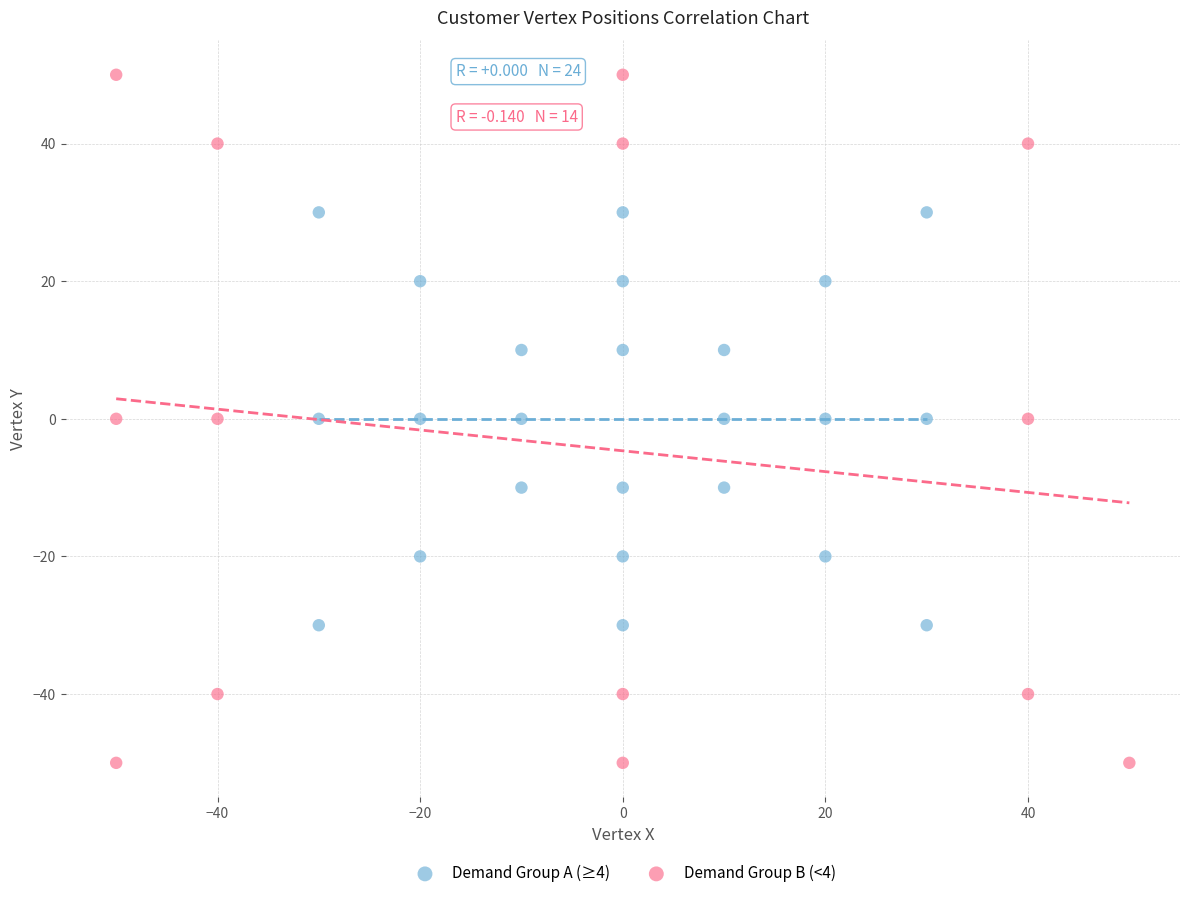

What are all the series names shown in the legend?

Demand Group A (≥4), Demand Group B (<4)